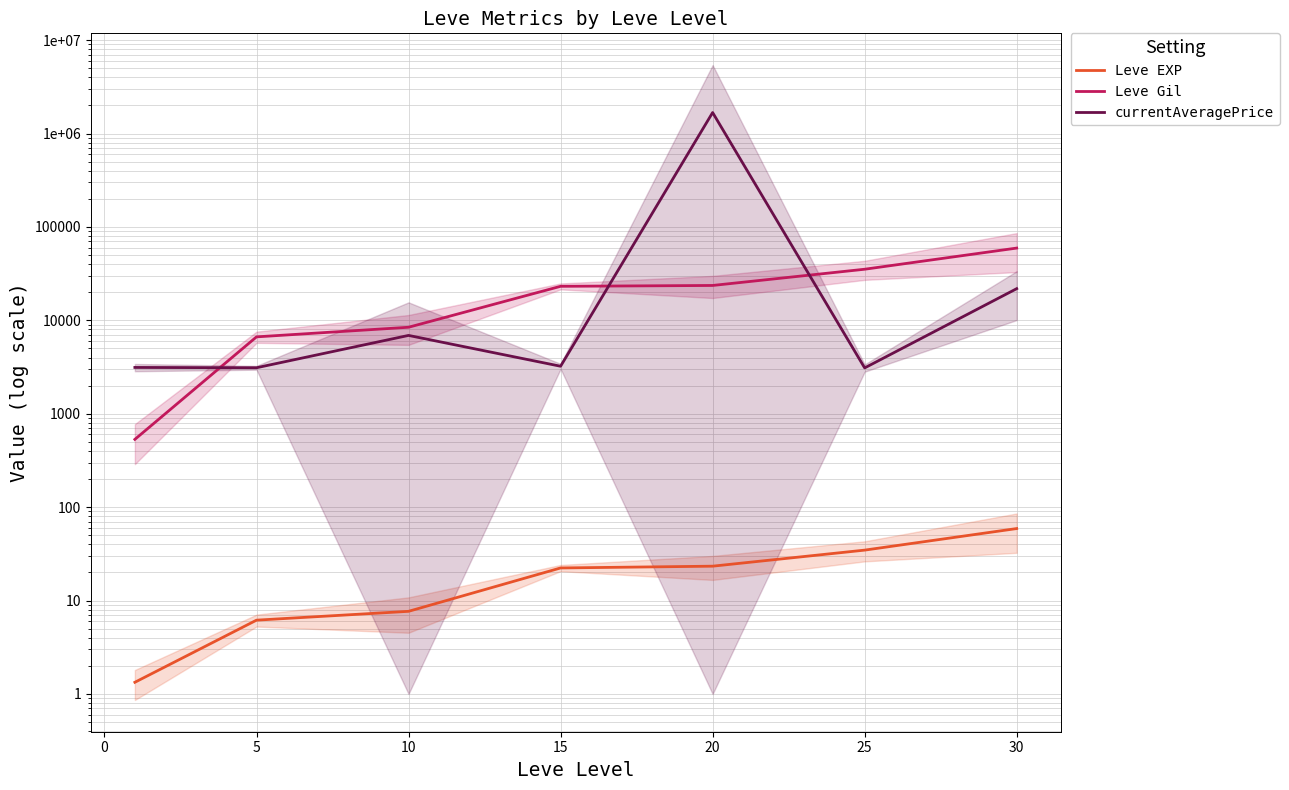

What is the value of the Leve EXP point at the 1st from the left?

1.3